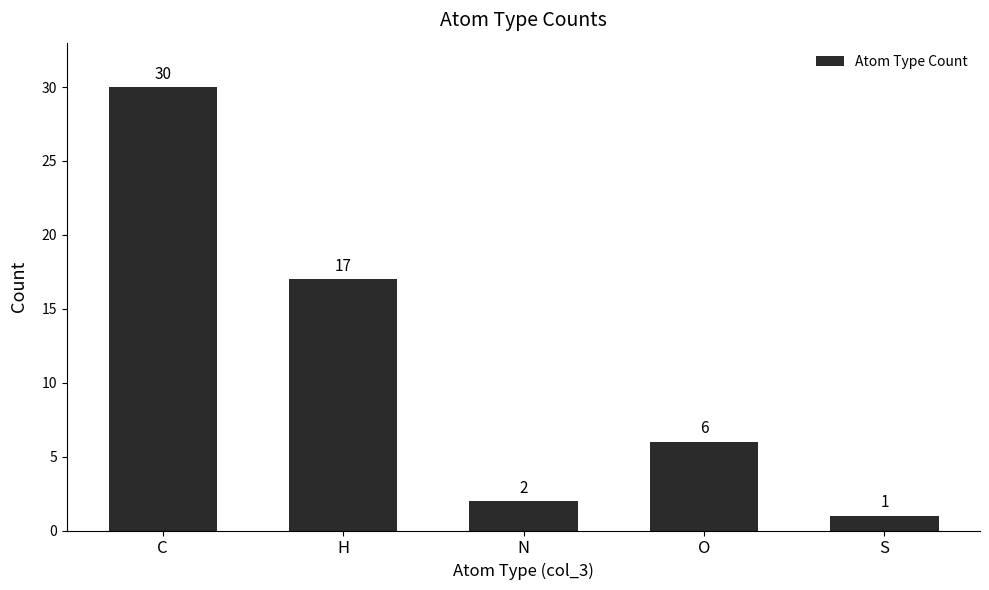

At which category does the chart reach its peak across all series?

C